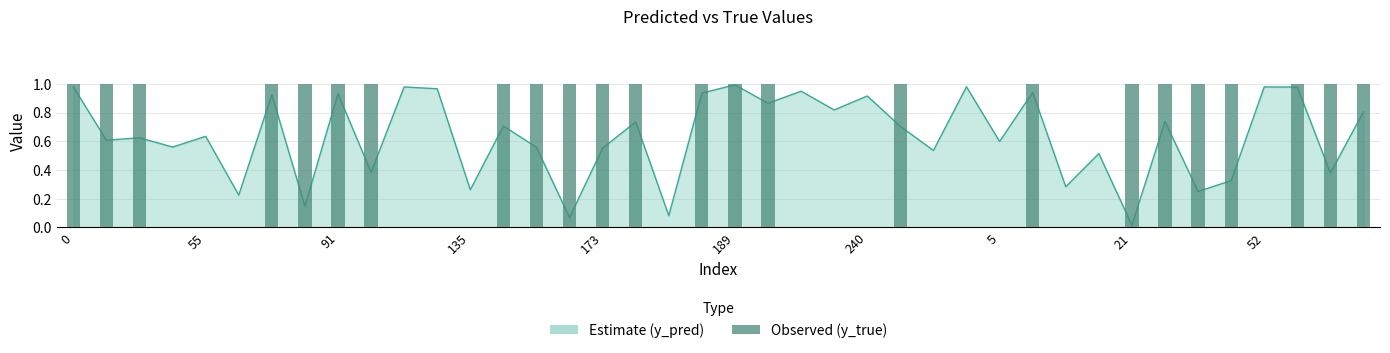

Are the bars horizontal?

No